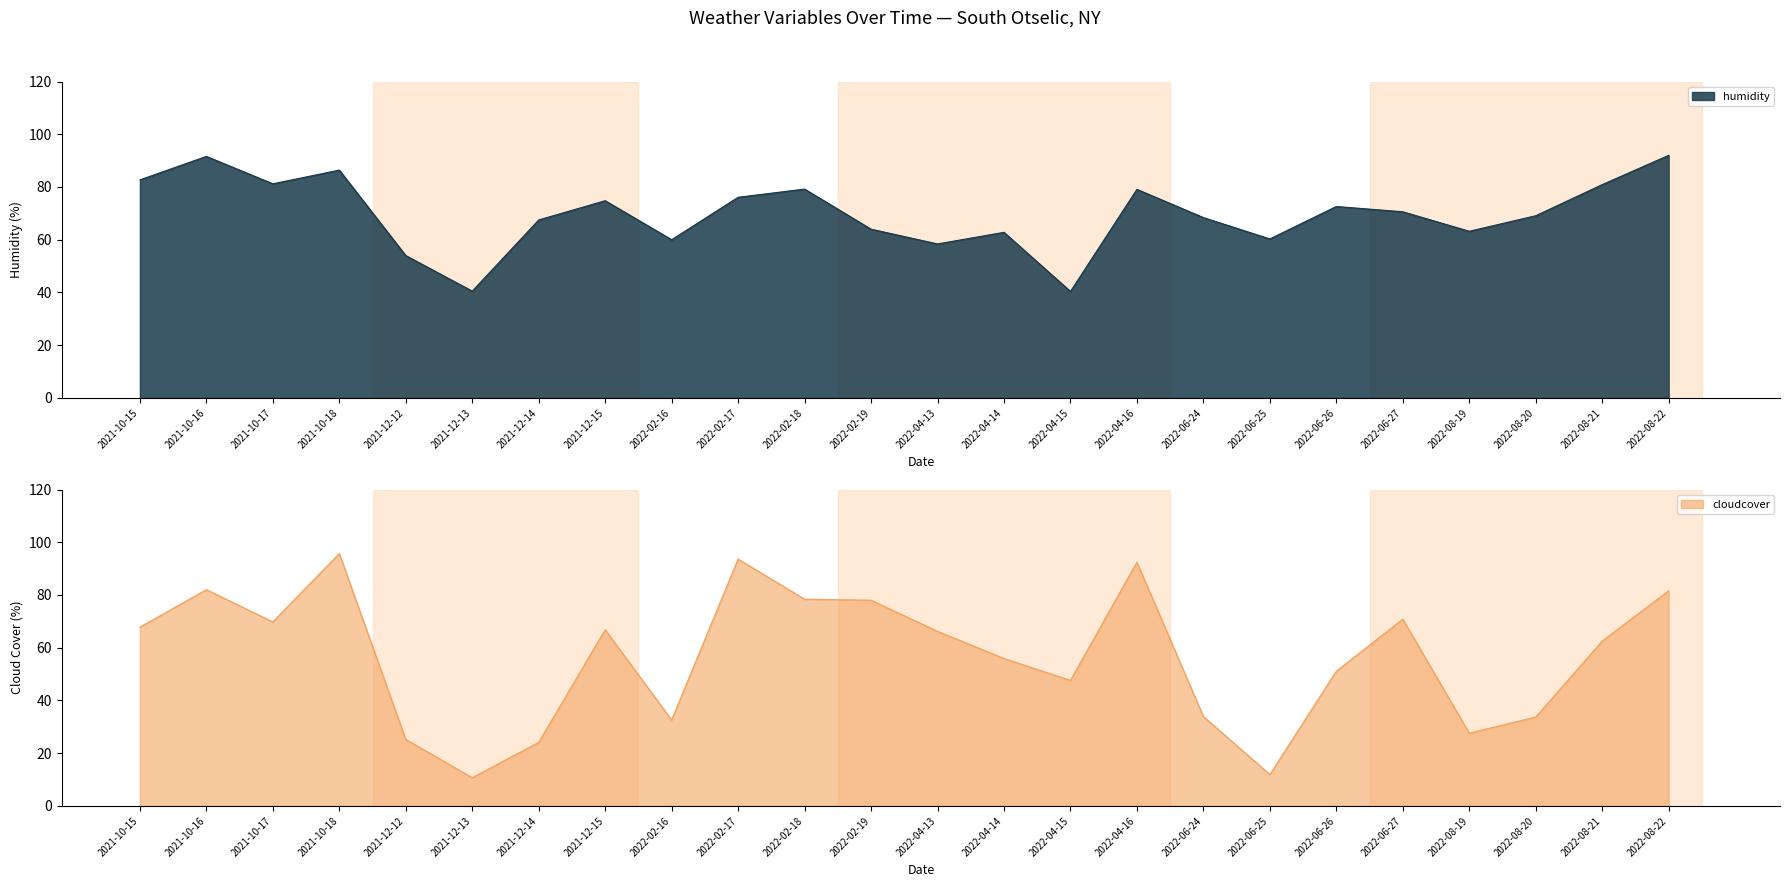

What is the sum of the cloudcover values at 2022-08-21 and 2022-04-14?

118.4